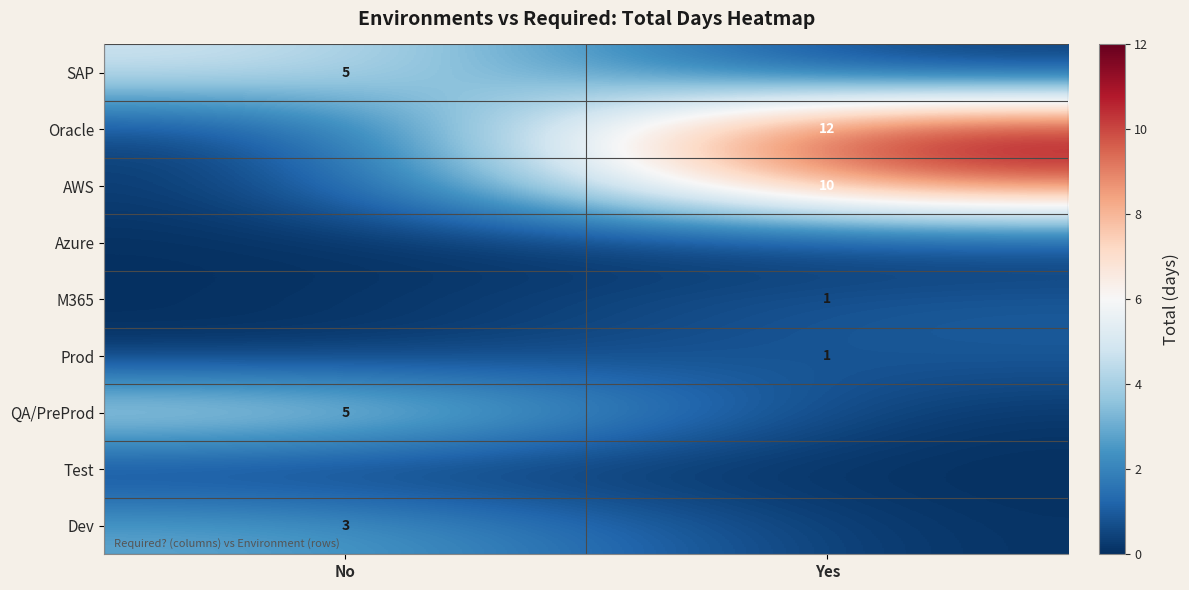

The value of Prod at Yes is 0. True or false?

False